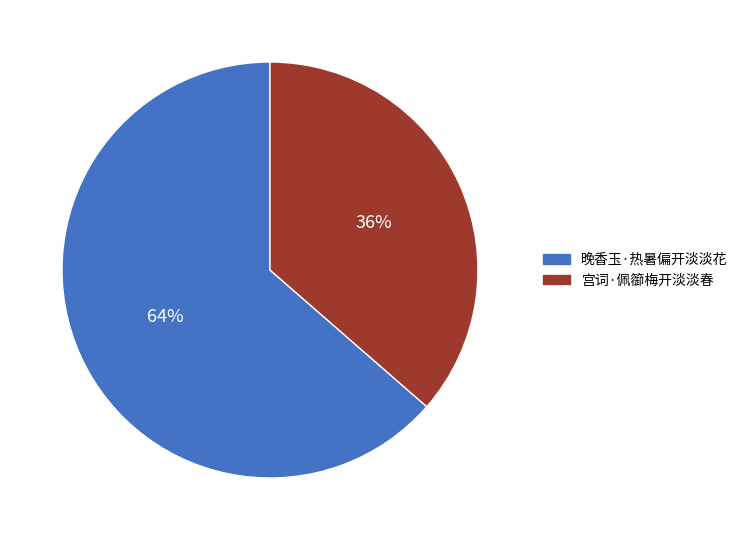

To the nearest percent, what portion does 晚香玉·热暑偏开淡淡花 represent?

64%